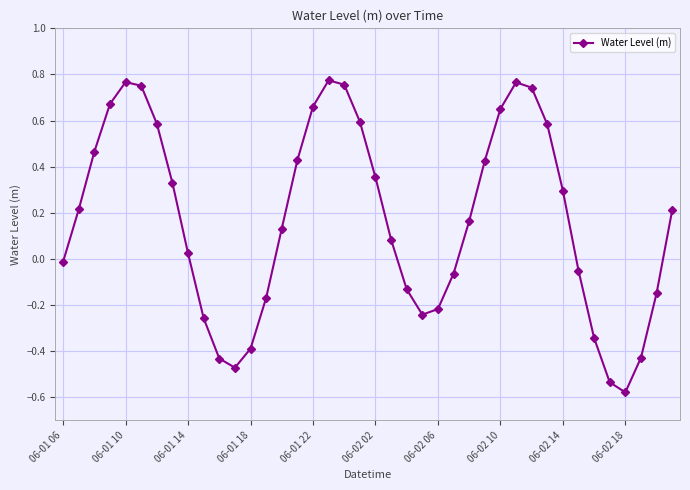

What is the sum of all values?

7.0